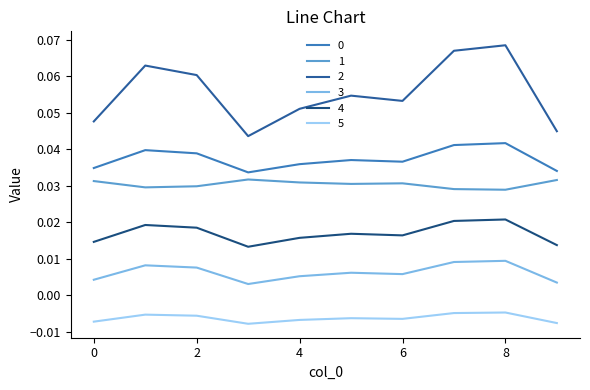

Is this an area chart (filled region under the line)?

No